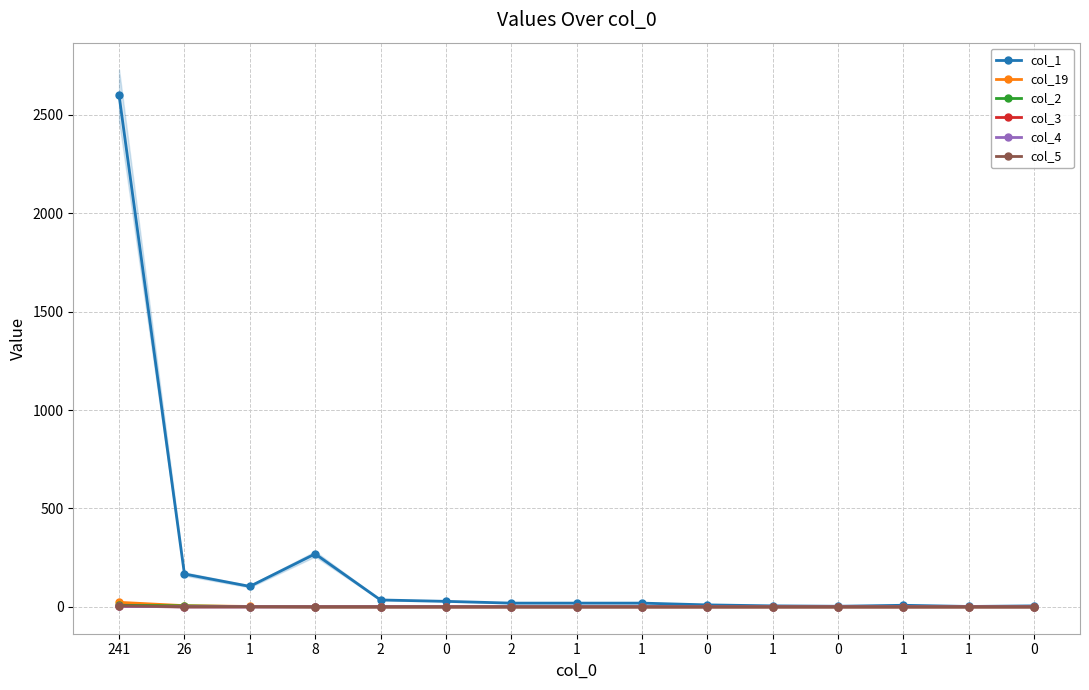

Does the chart display data point markers on the line(s)?

Yes